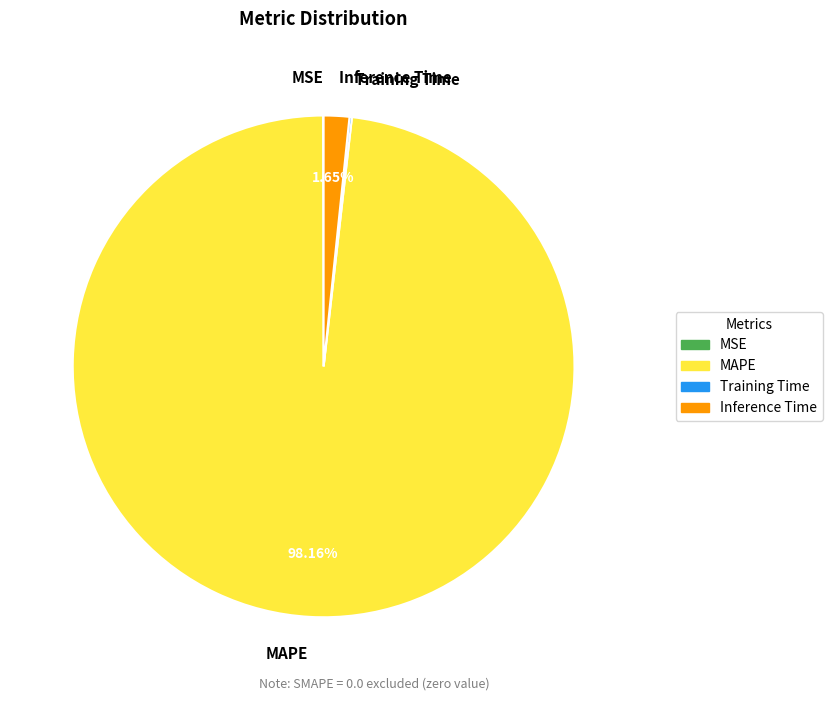

To the nearest percent, what is the combined percentage of Inference Time and MAPE?

100%